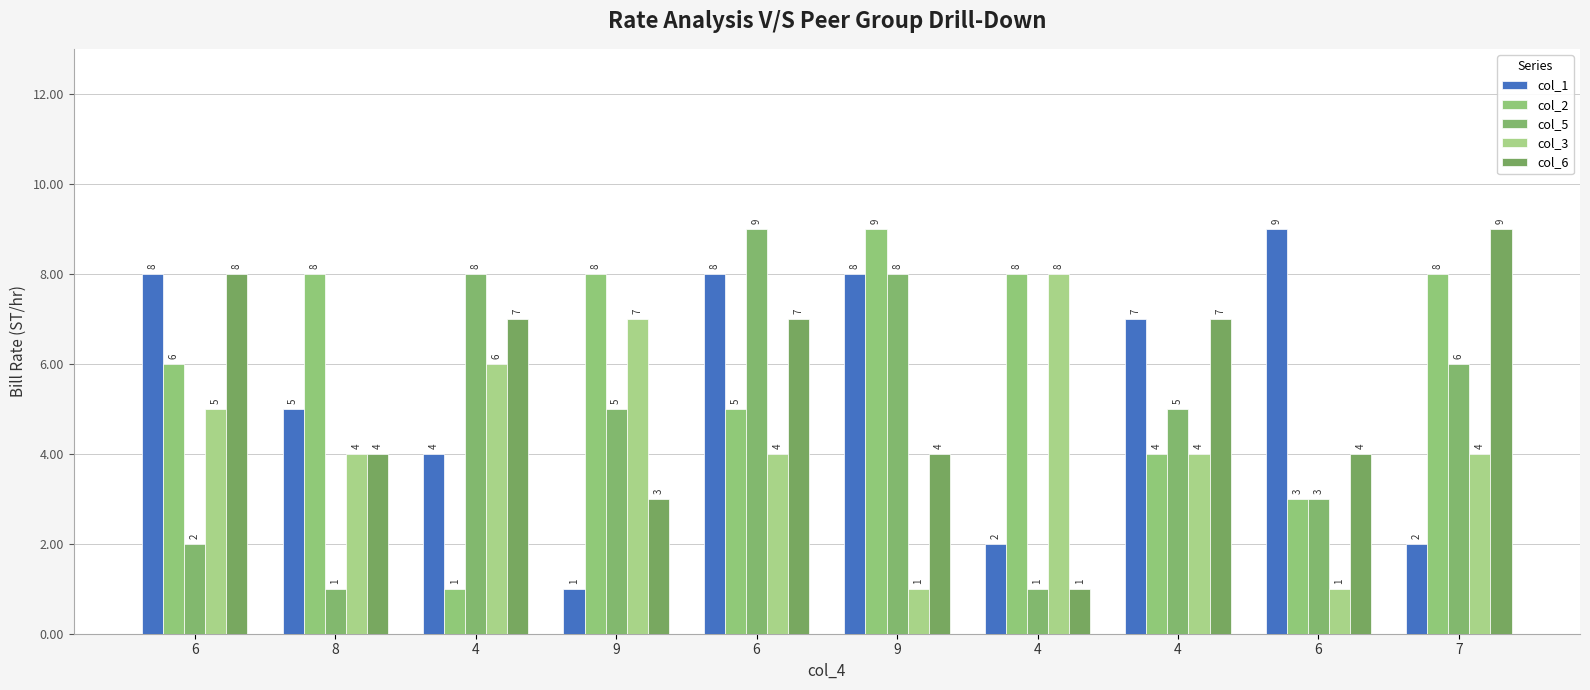

Which series has the largest range (max minus min)?

col_1